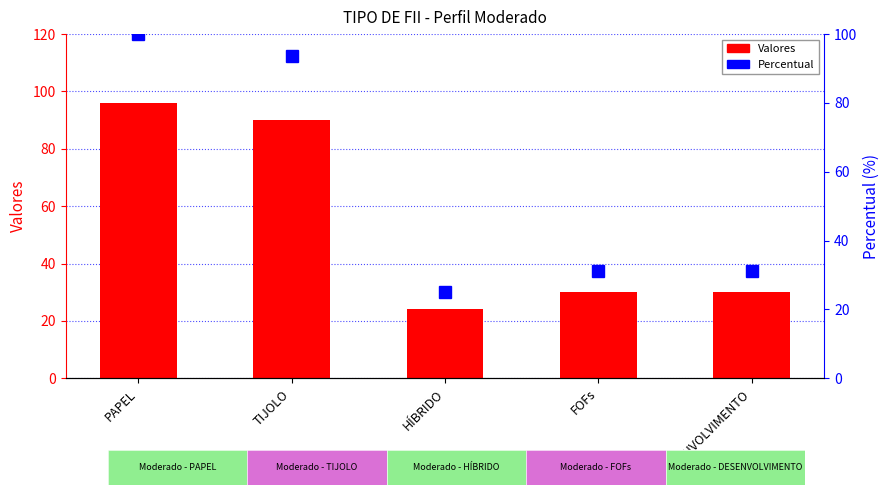

Count the number of data series in this chart.

2